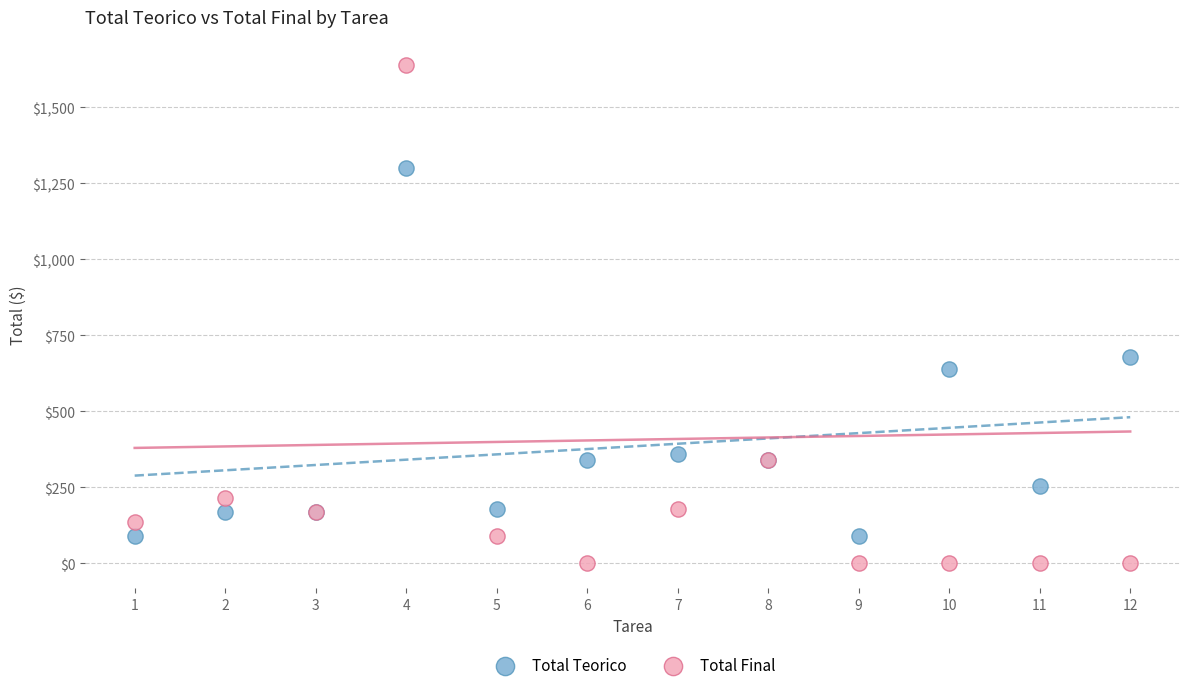

What are all the series names shown in the legend?

Total Teorico, Total Final